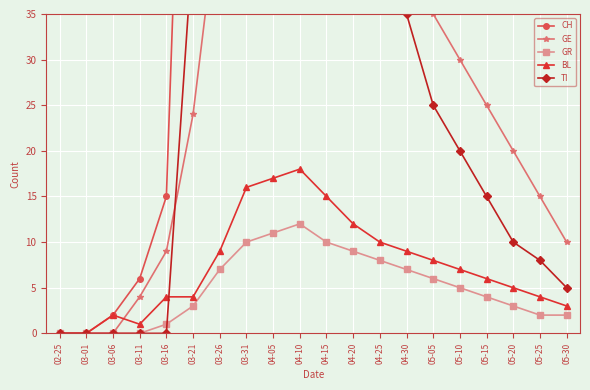

What is the sum of the BL values at 05-30 and 05-25?

7